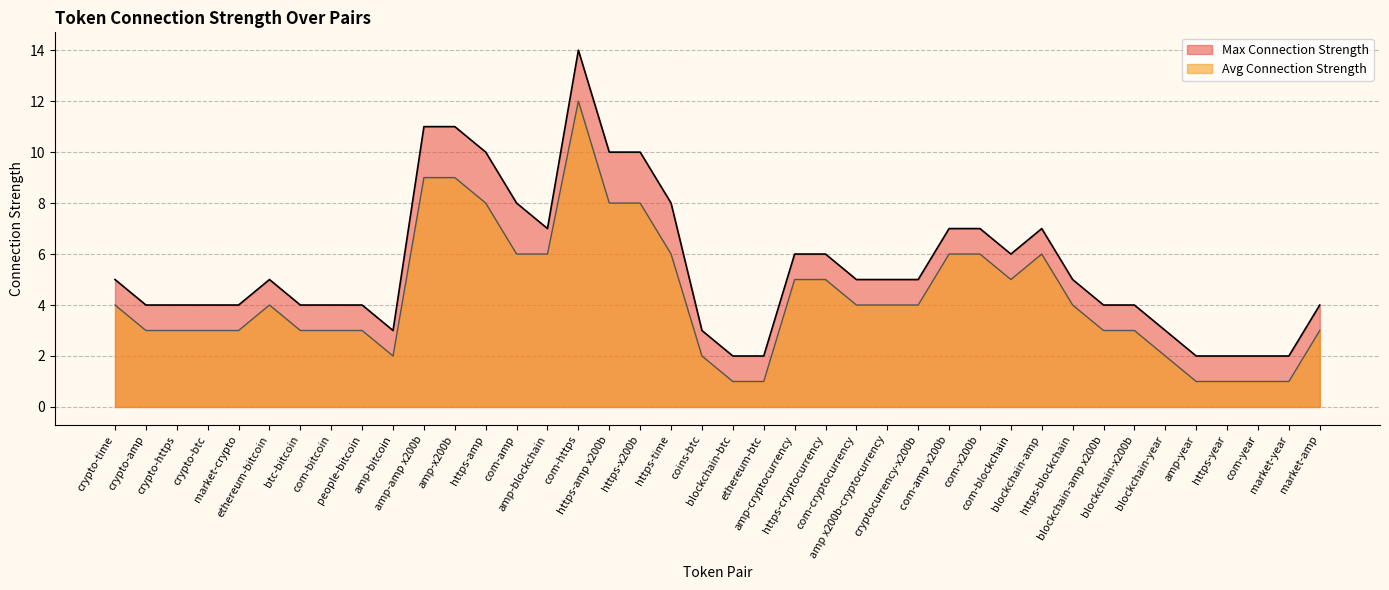

Read the Max Connection Strength value at com-amp, to the nearest 10.

10